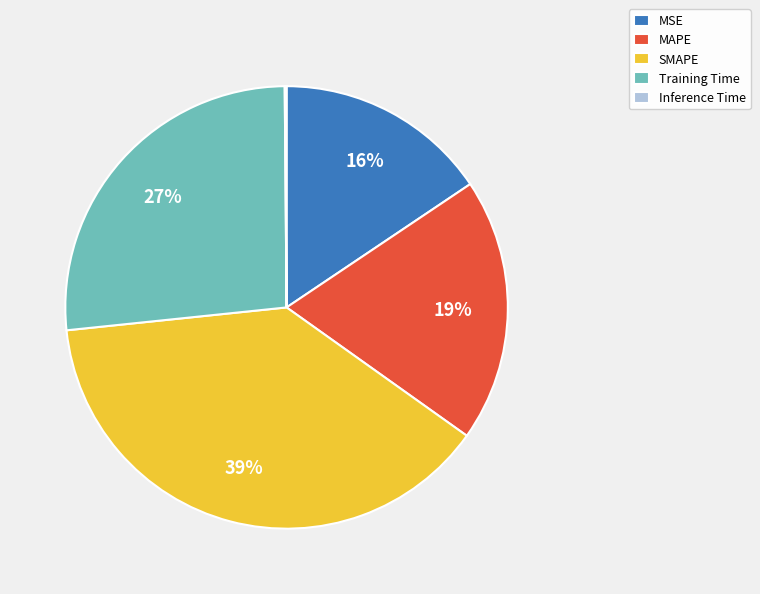

Is the sum of MAPE and SMAPE greater than half?

Yes